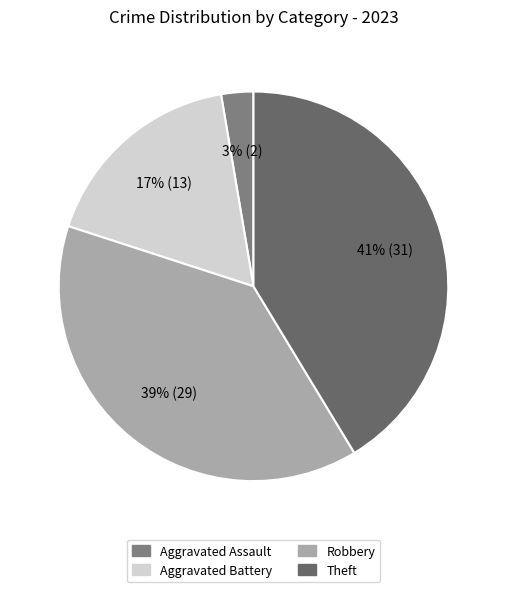

Is there any slice that represents more than half of the pie?

No